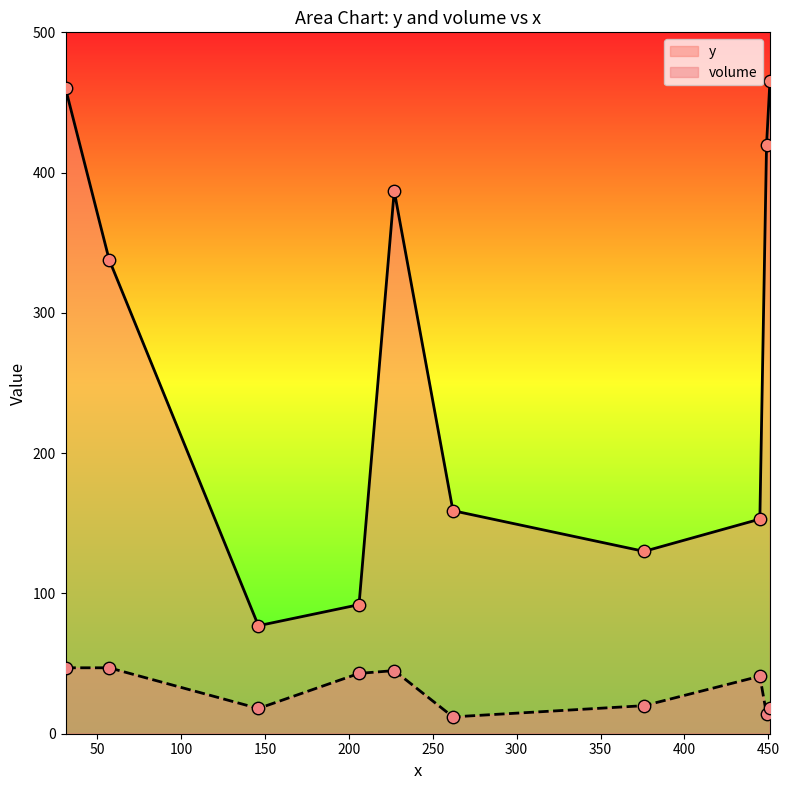

Is the value of volume at 449 greater than the value of y at 445?

No